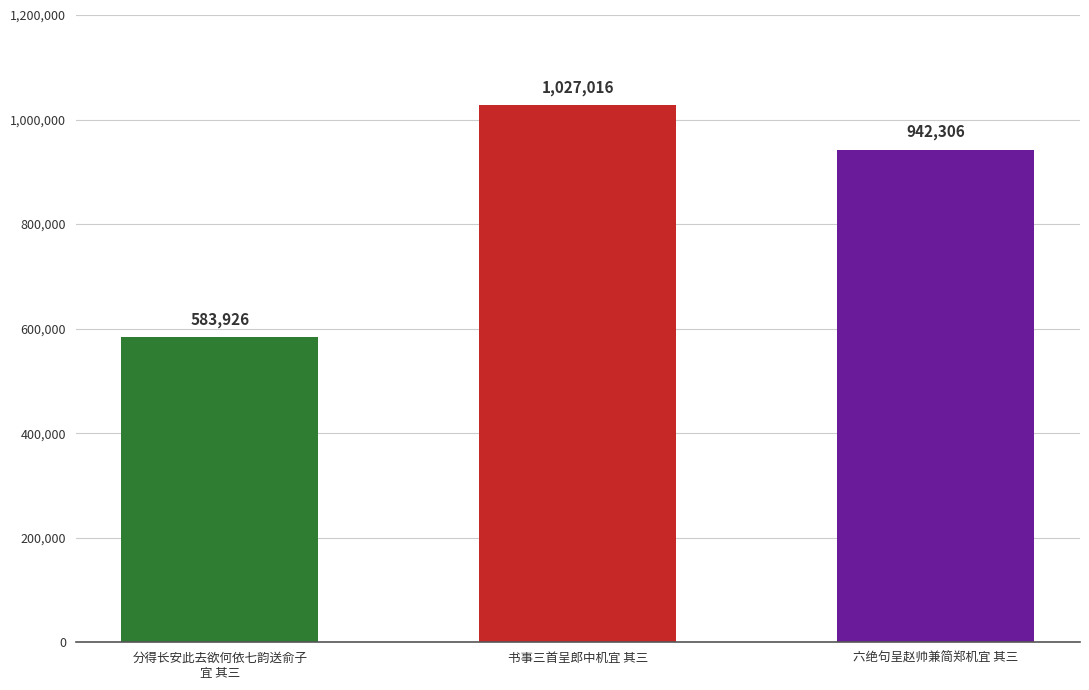

Rank the categories by value from lowest to highest.

分得长安此去欲何依七韵送俞子
宜 其三, 六绝句呈赵帅兼简郑机宜 其三, 书事三首呈郎中机宜 其三